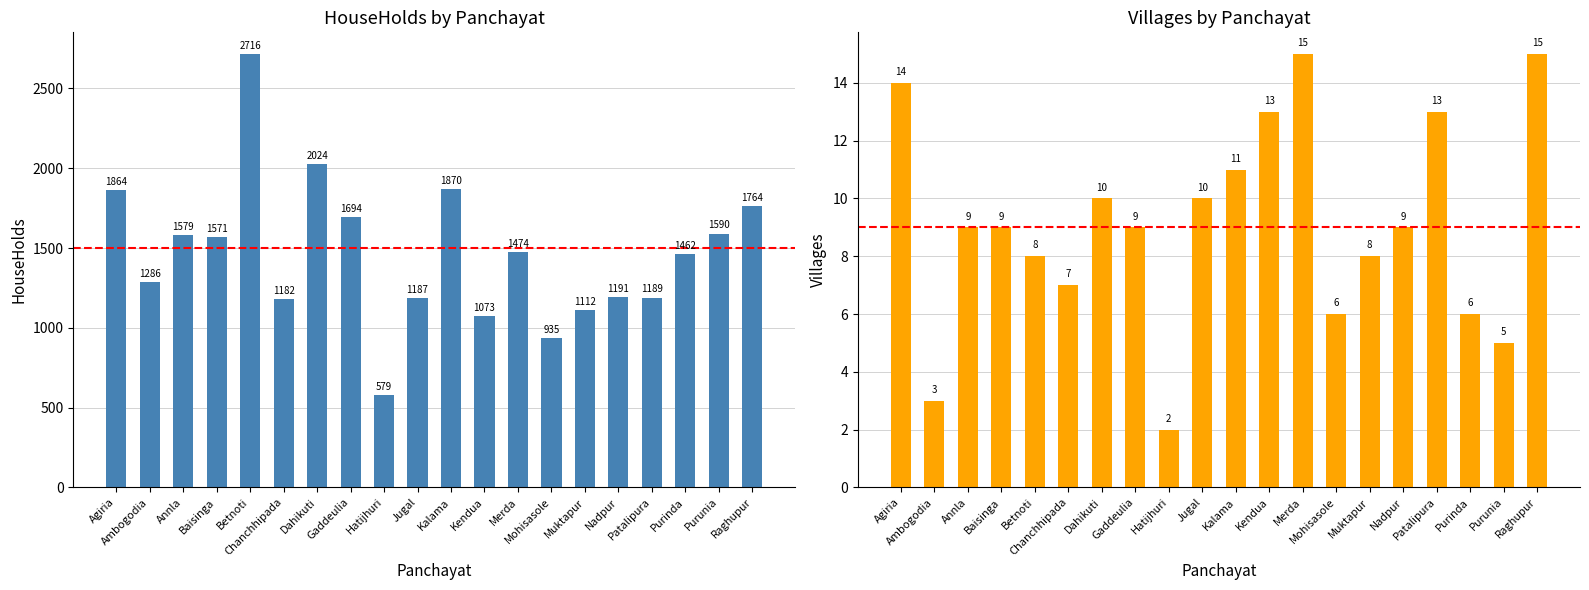

Between Nadpur and Baisinga, which is larger?

Baisinga